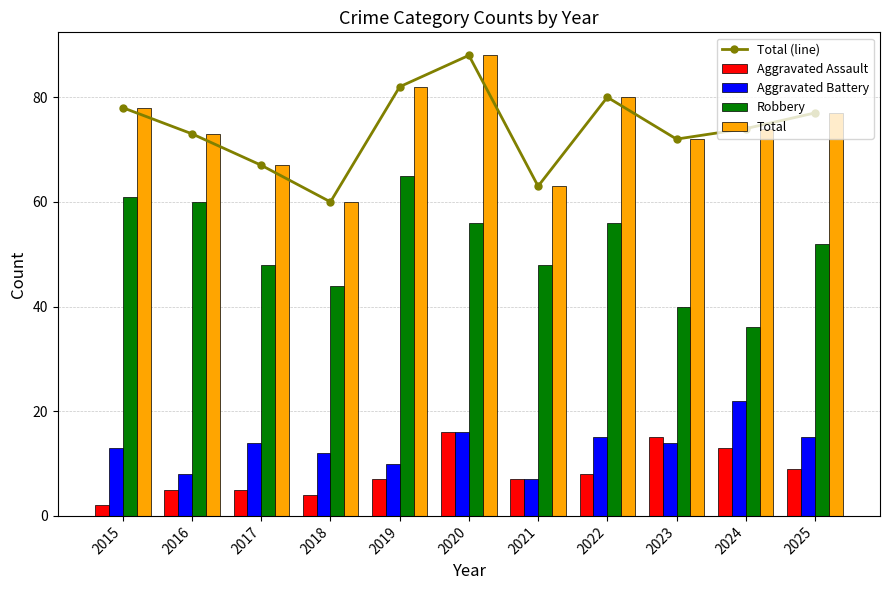

Rank the series by their maximum value, from highest to lowest.

Total (line), Total, Robbery, Aggravated Battery, Aggravated Assault